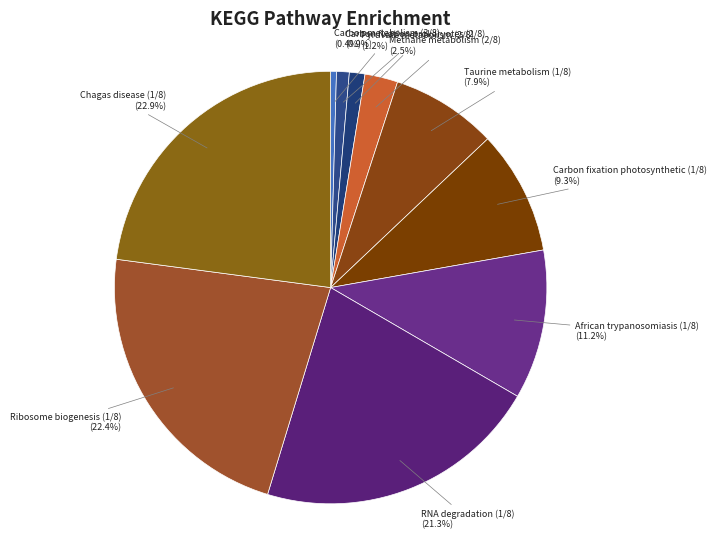

True or false: Carbon metabolism (3/8) accounts for 0% of the total.

True